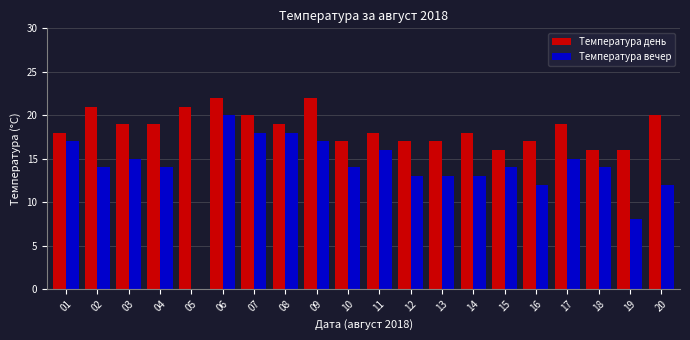

What is the approximate value of Температура вечер at 11, to the nearest 5?

15